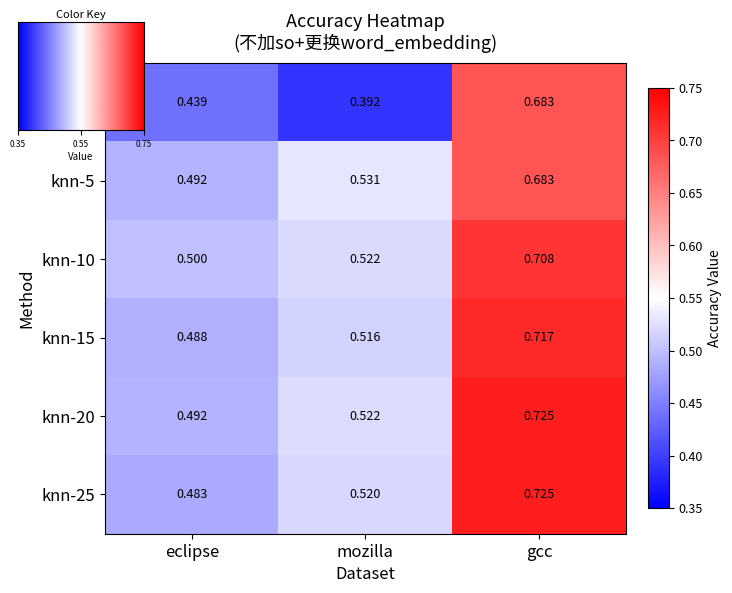

What is the sum of all lstm values?

1.5